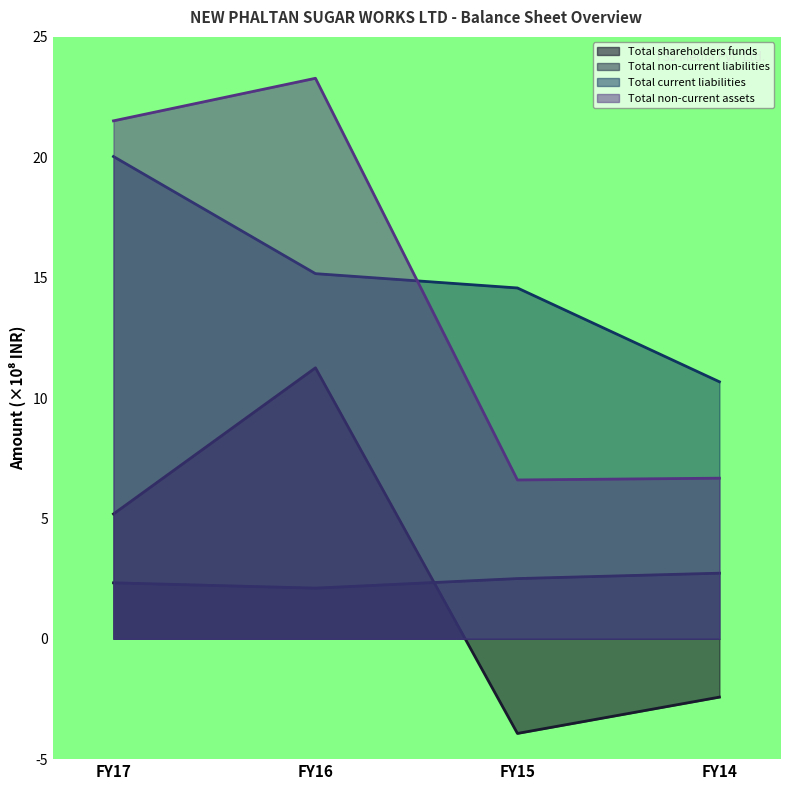

Which has a higher value, FY15 or FY16?

FY16